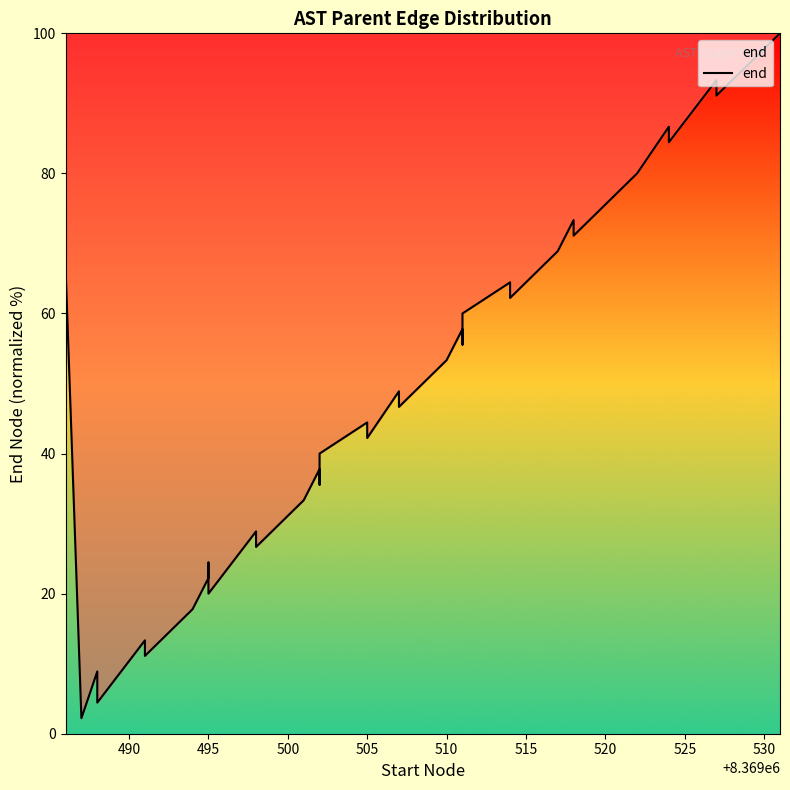

What is the label of the 34th point from the right?

515